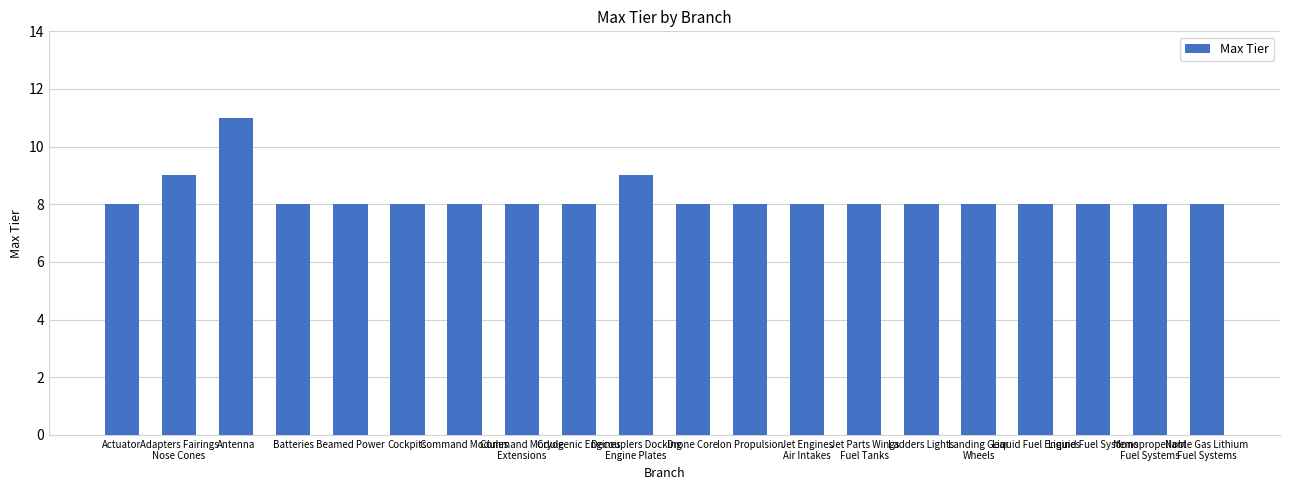

Reading left to right, transcribe all the data shown in this chart.

8	9	11	8	8	8	8	8	8	9	8	8	8	8	8	8	8	8	8	8